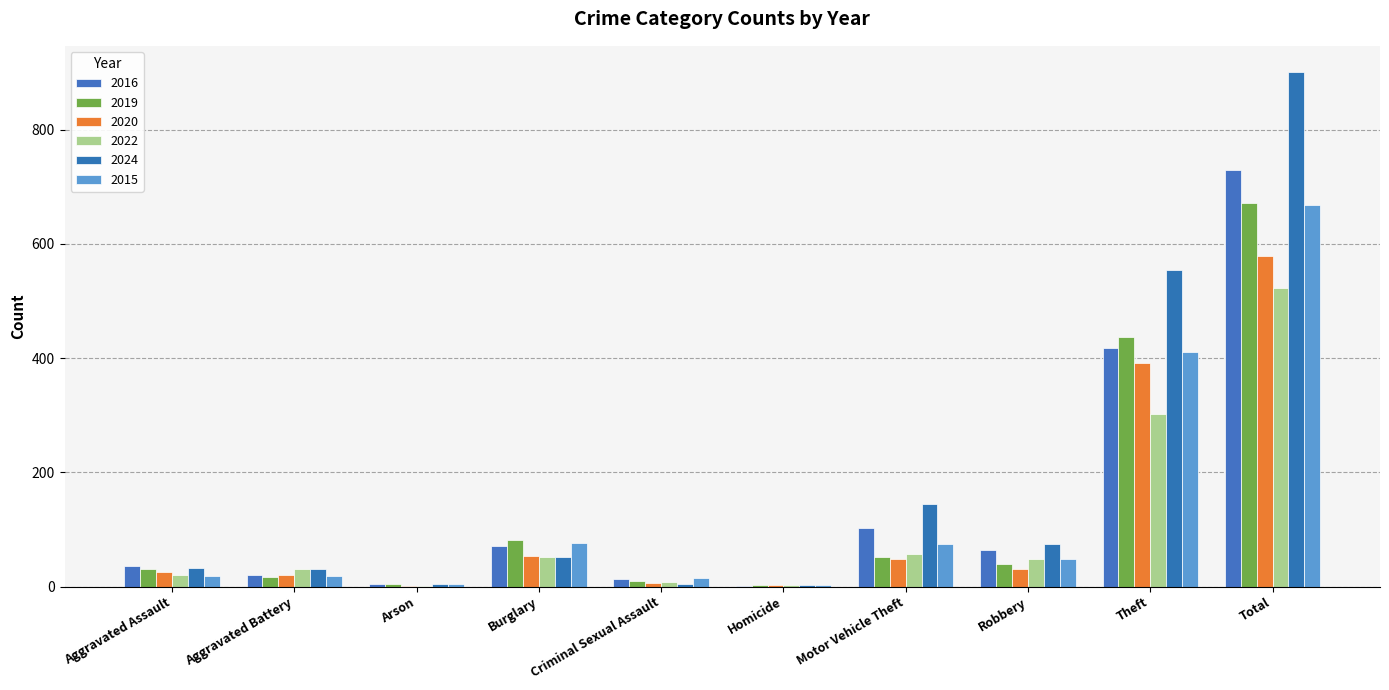

How many groups of bars are there?

10